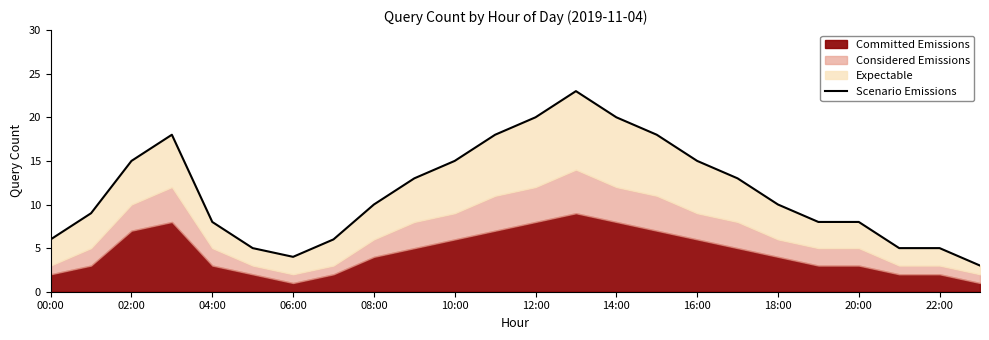

What is the maximum value shown in the chart?

23